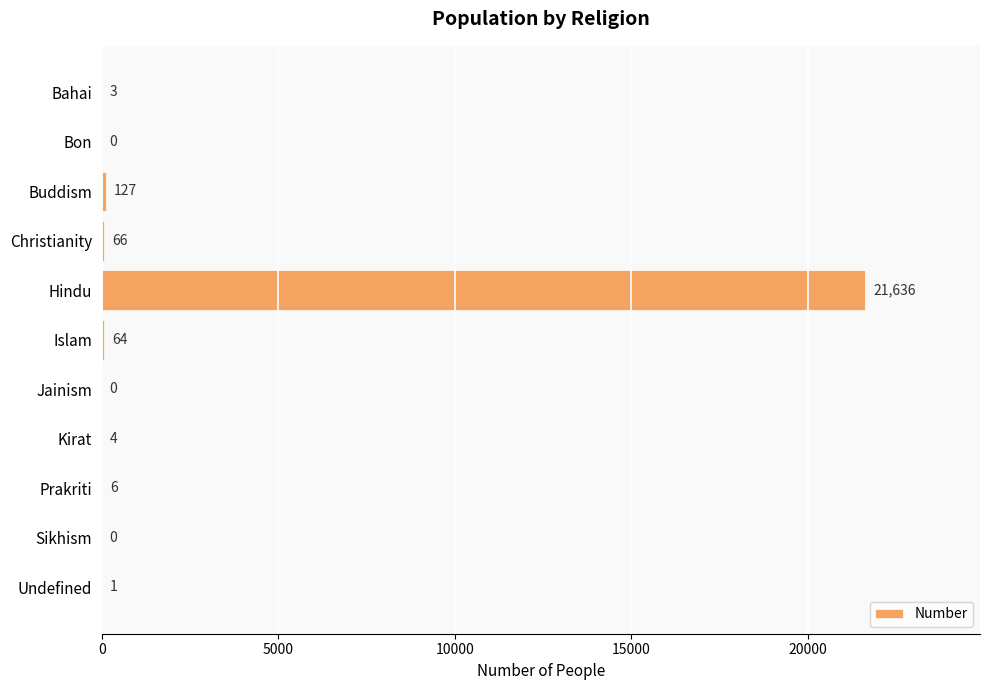

What is the maximum value shown in the chart?

21636